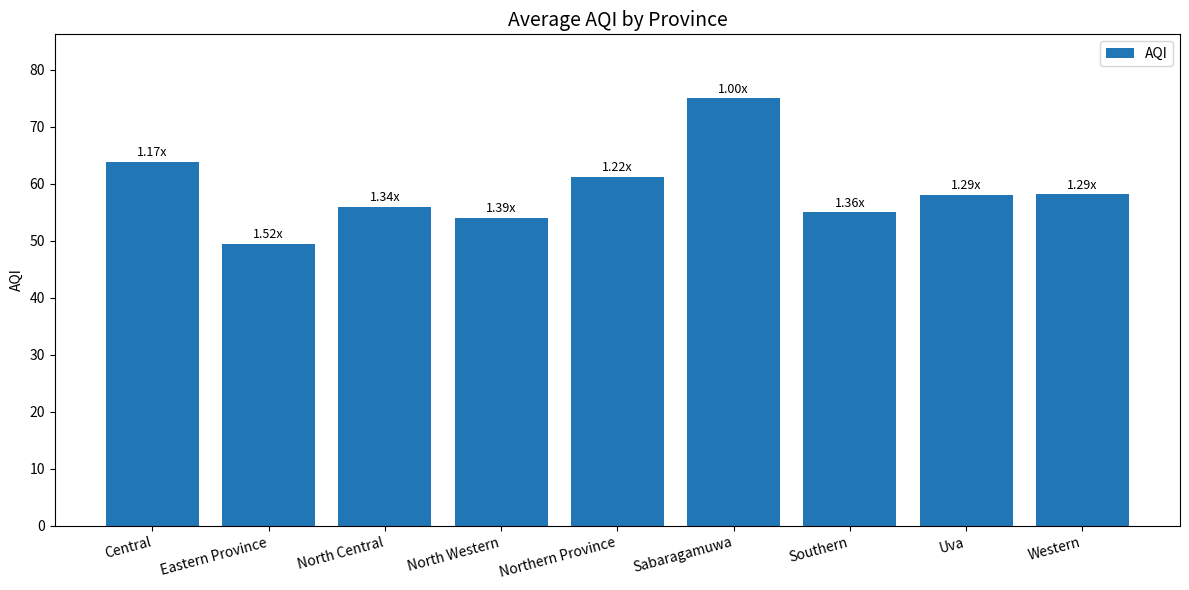

The chart shows a value of 58.0 at Uva. True or false?

True